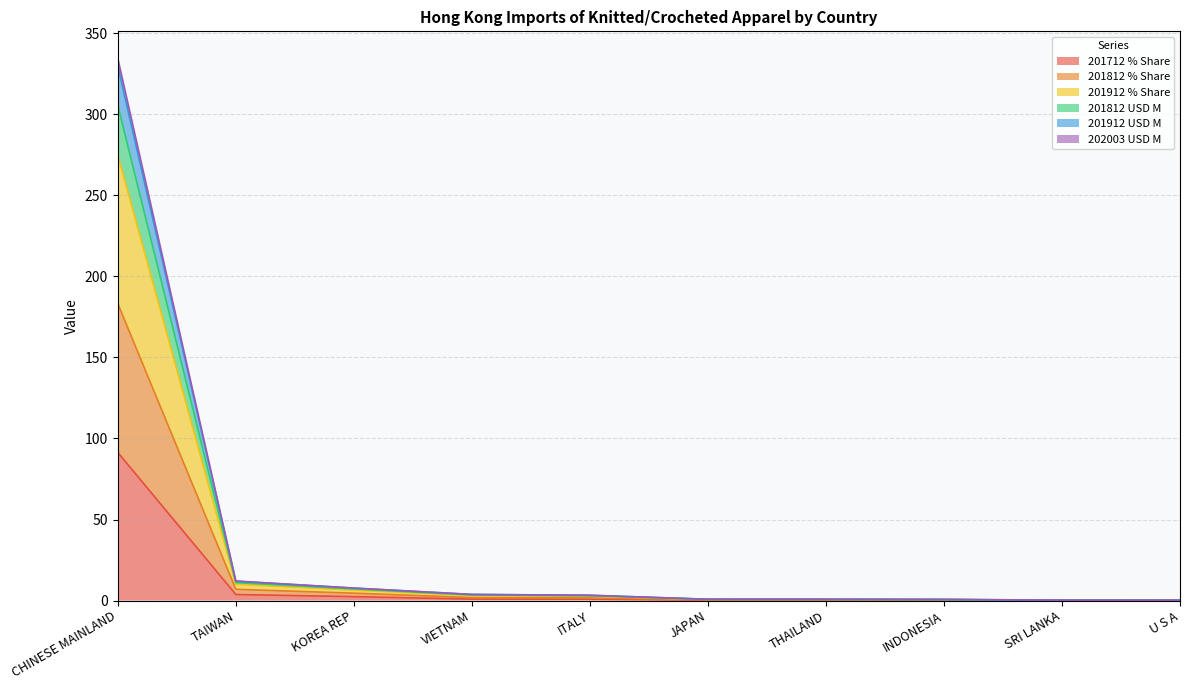

What is the highest value of the 201712 % Share series?

91.4